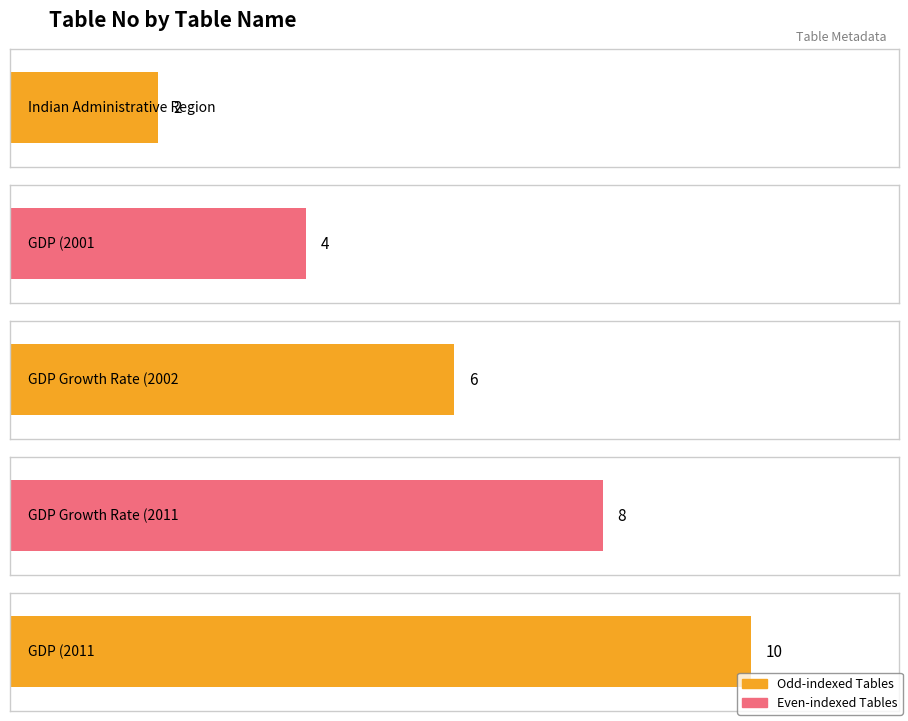

Which category has the lowest value across all series?

Indian Administrative Region